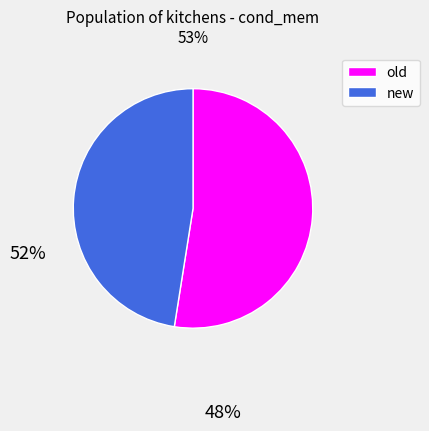

Between old and new, which is larger?

old